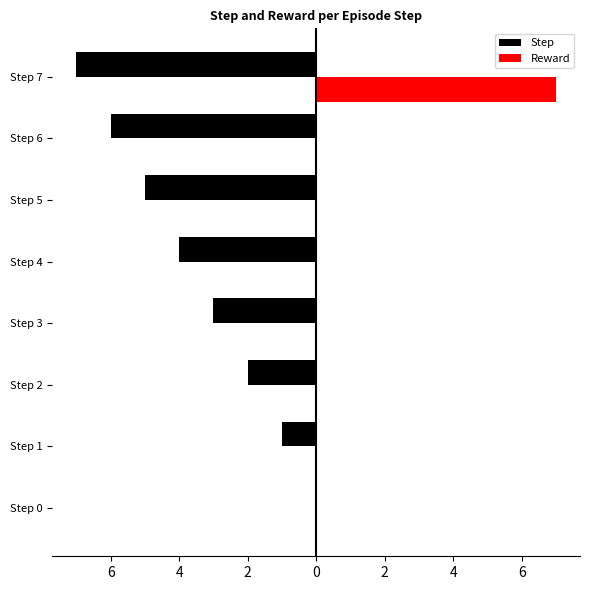

What are all the series names shown in the legend?

Step, Reward